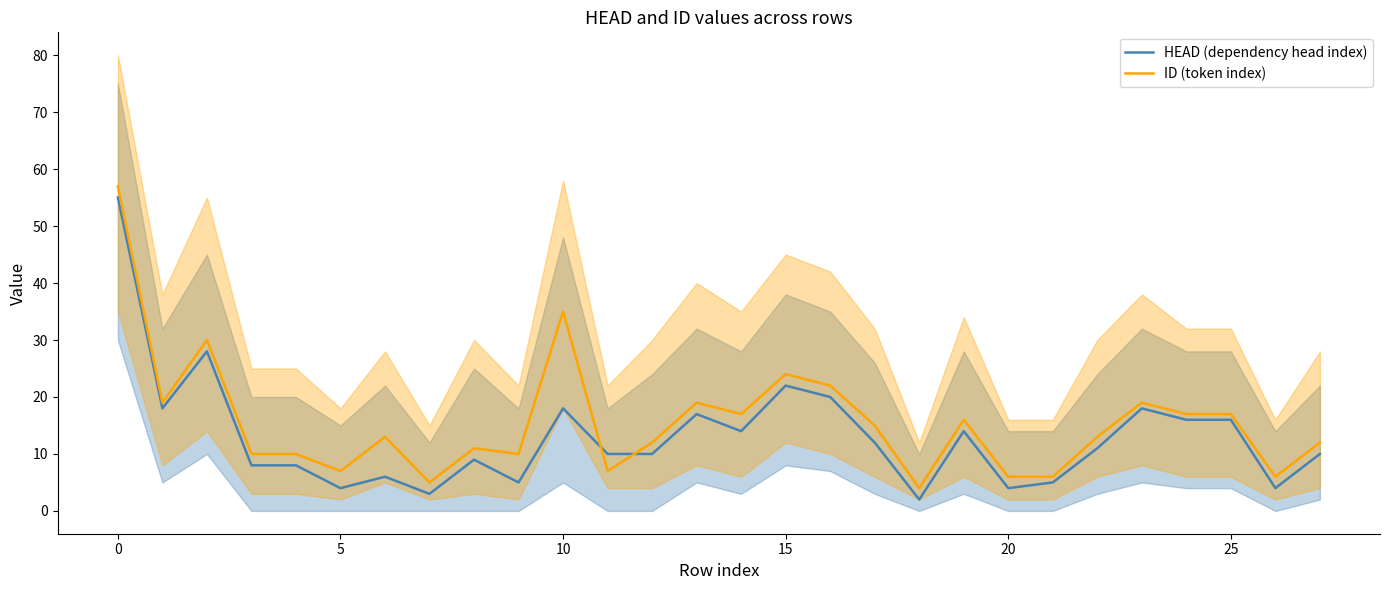

True or false: ID (token index) and HEAD (dependency head index) cross at least once.

True